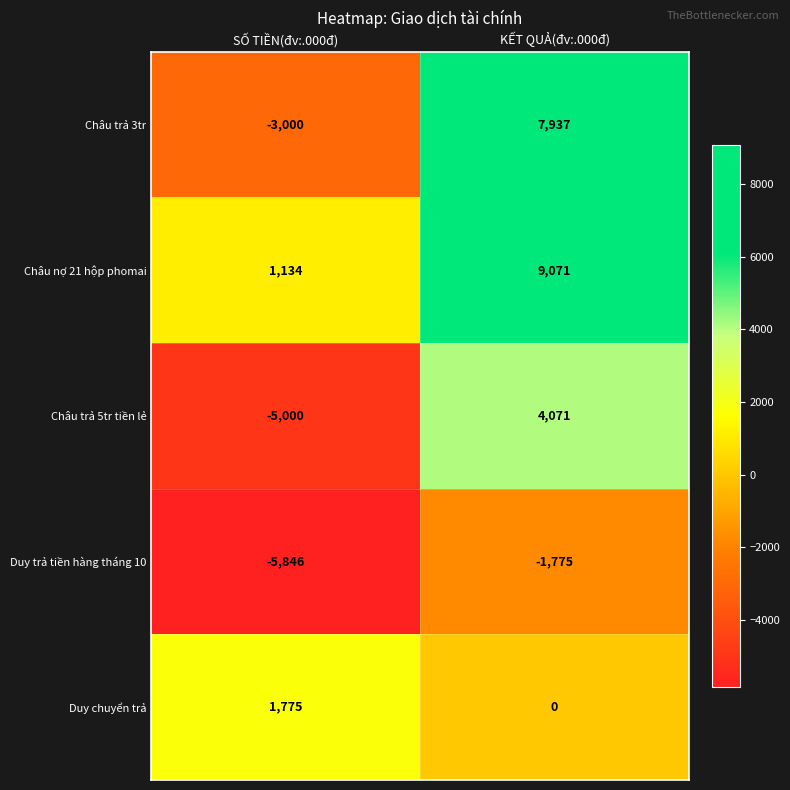

Which series has the largest total across all categories?

Châu nợ 21 hộp phomai